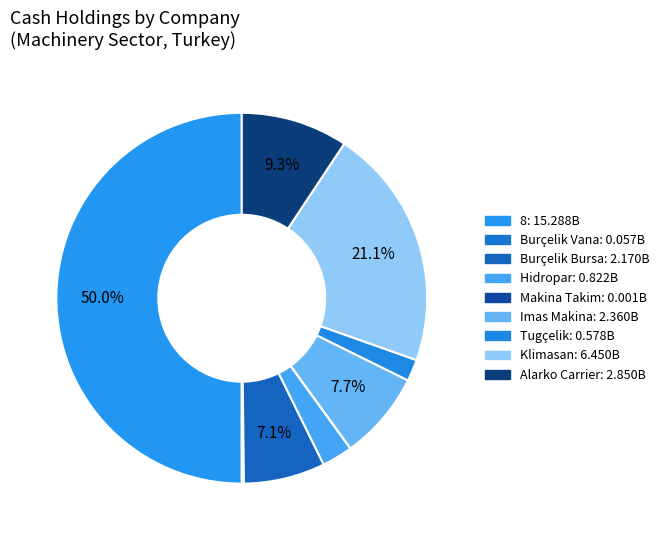

What percentage is the Hidropar slice, to the nearest percent?

3%